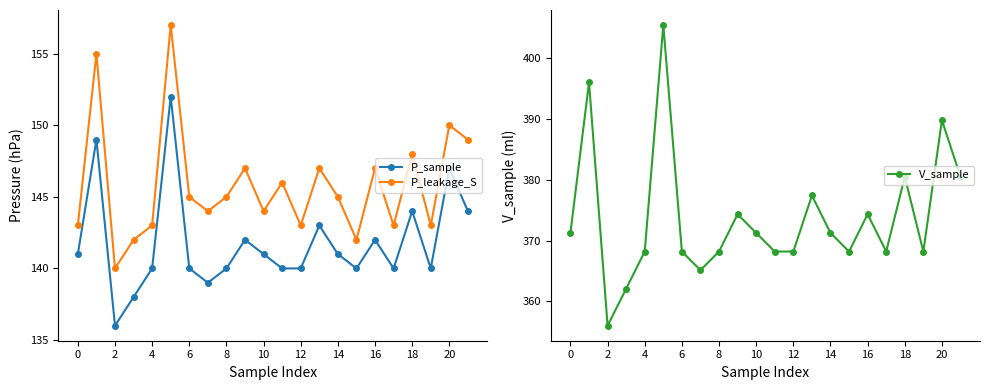

What is the sum of the P_leakage_S values at 14 and 15?

287.0